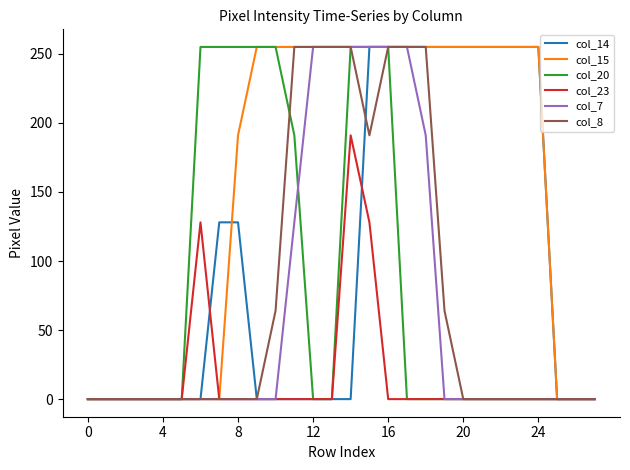

What is the maximum value shown in the chart?

255